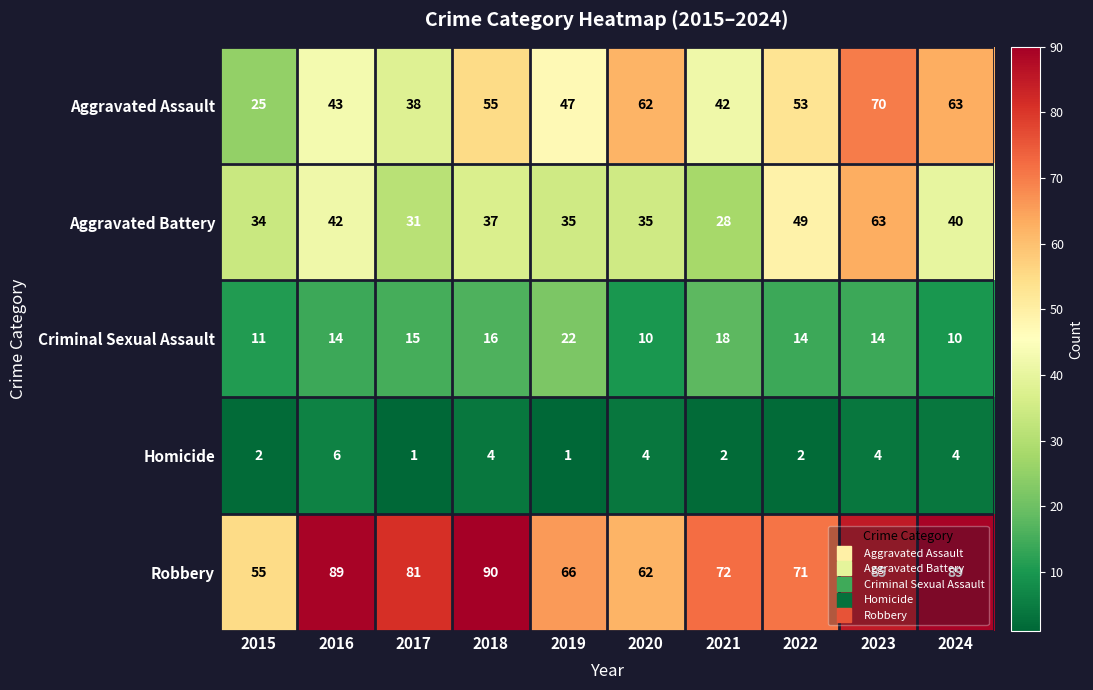

How many categories are shown in the chart?

10